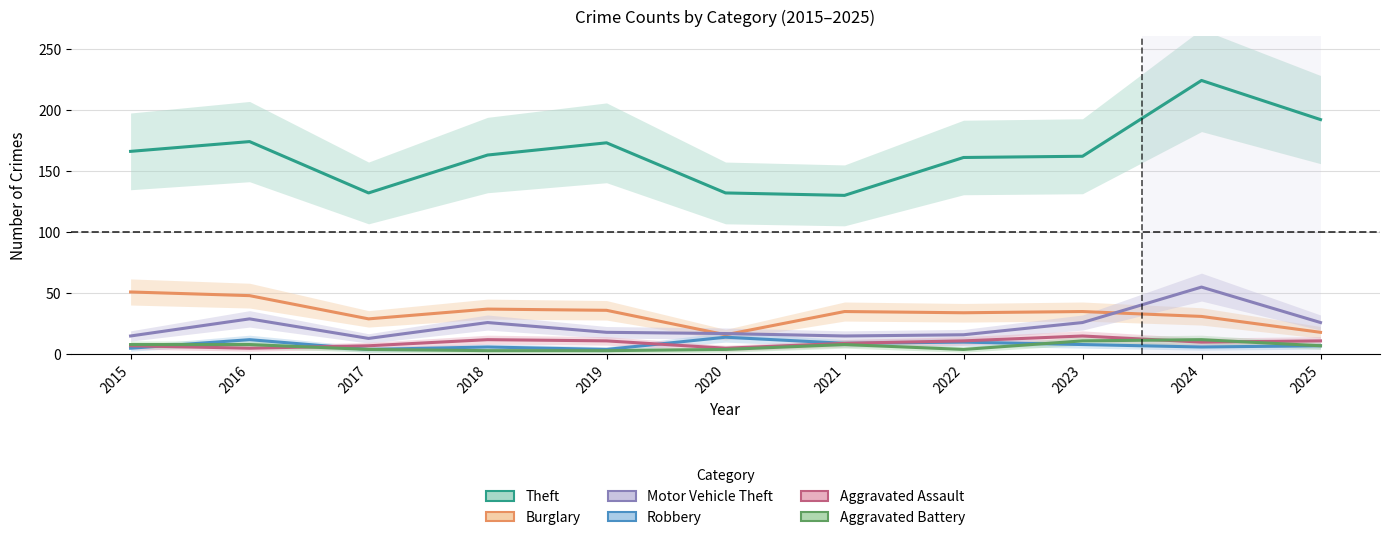

True or false: Theft and Motor Vehicle Theft intersect in this chart.

False